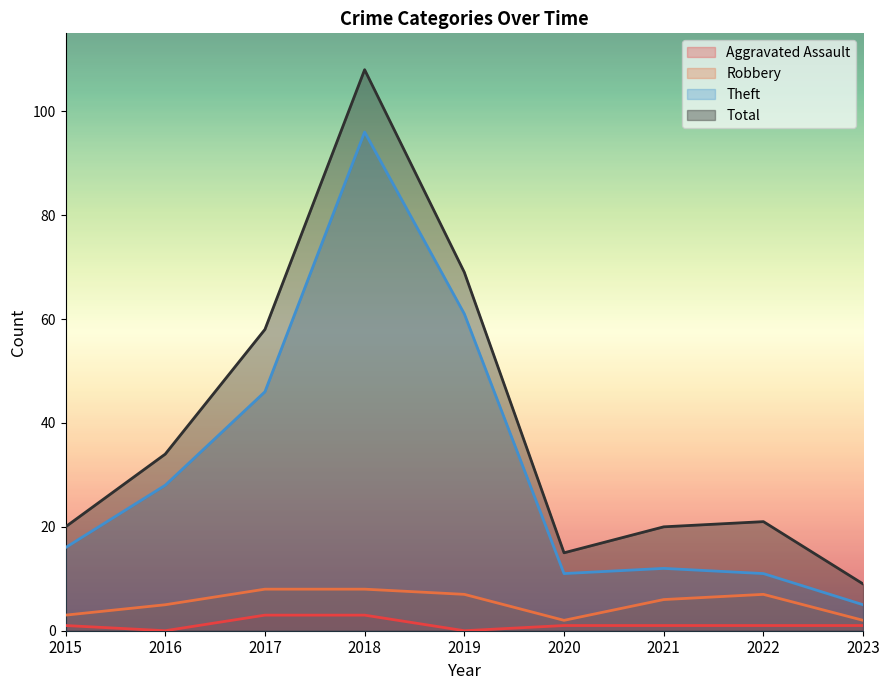

Between 2015 and 2019, which is larger?

2015